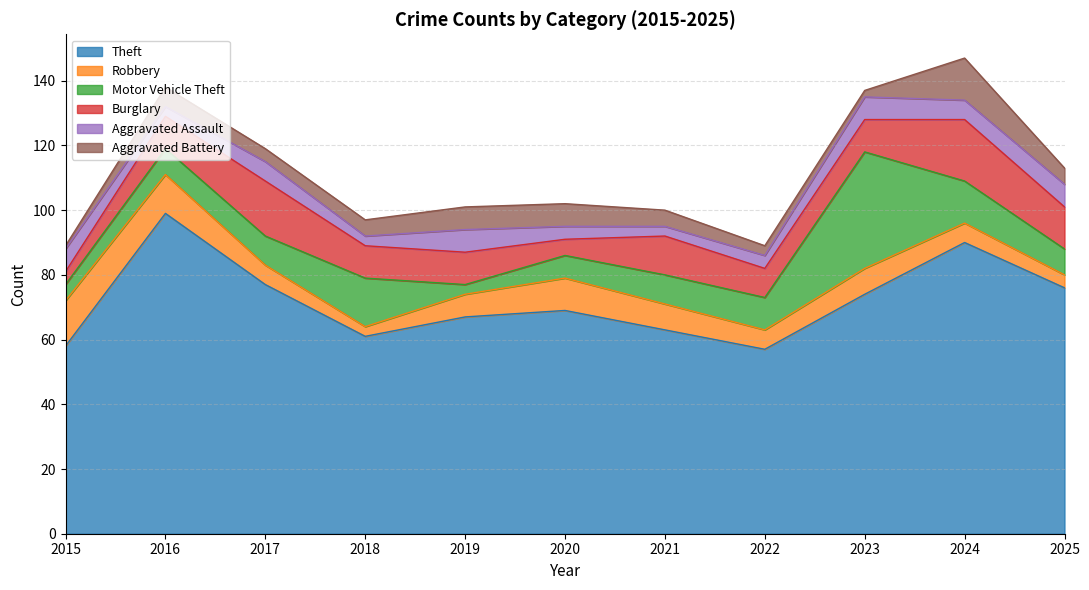

Where is the first local minimum for Motor Vehicle Theft?

2019